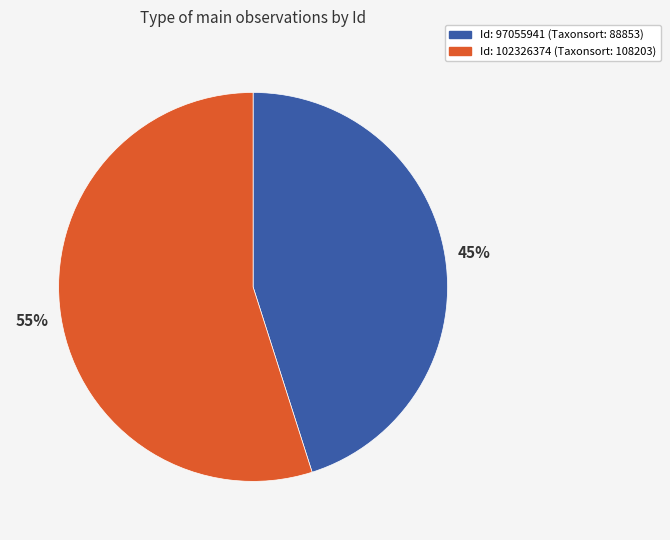

Count the number of slices in the pie.

2